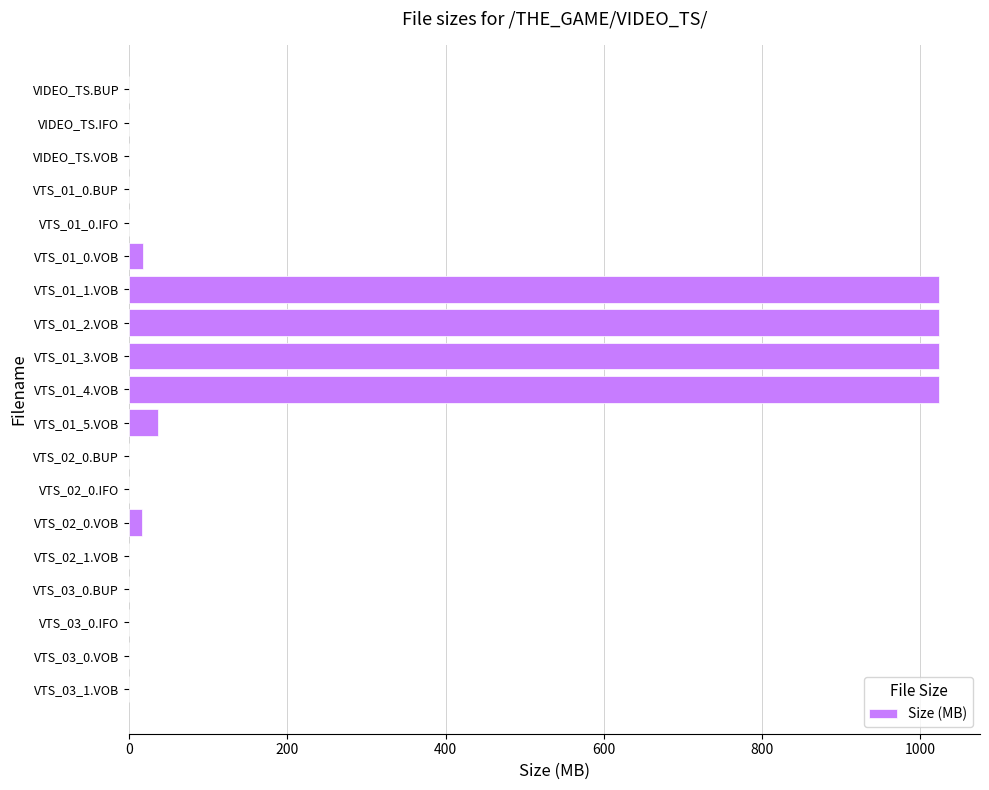

The chart shows a value of 17.7 at VTS_01_0.VOB. True or false?

True